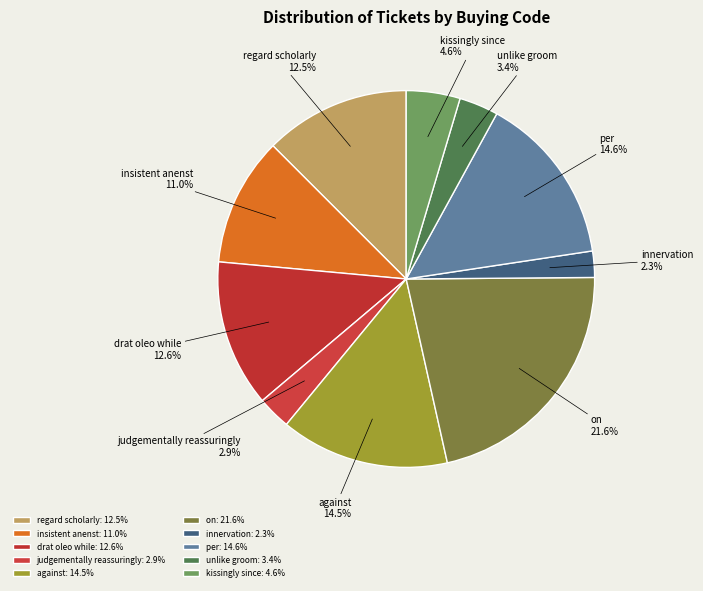

How much of the chart is everything except on?

78.4%